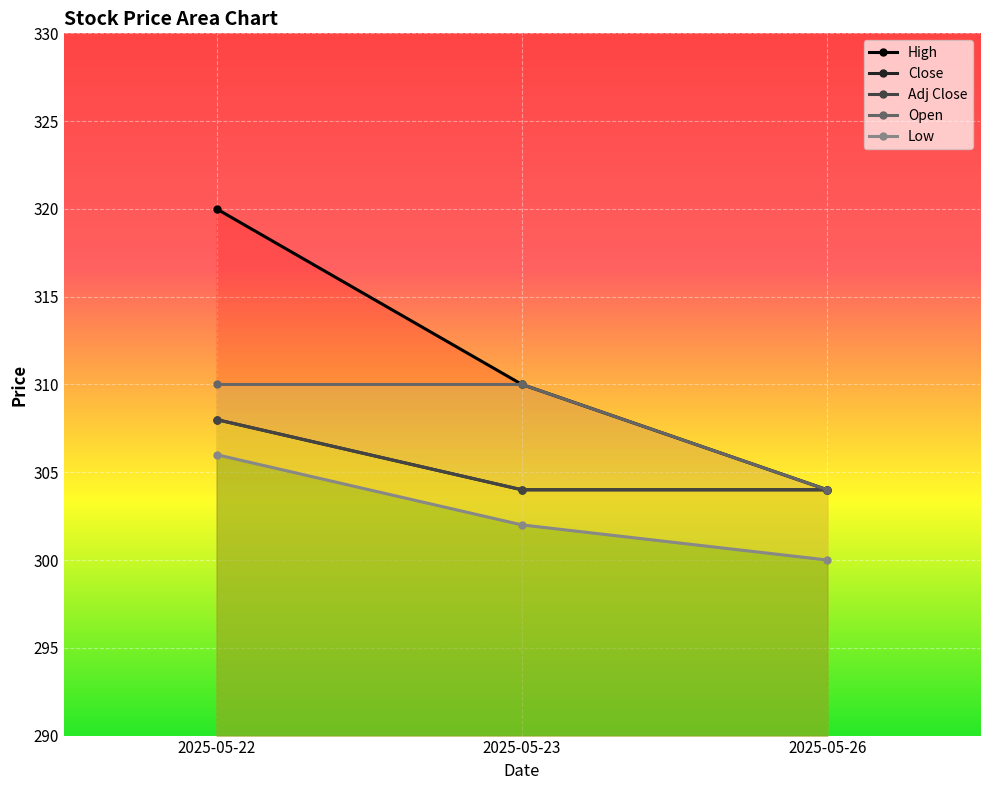

Reading left to right, extract all data points from this chart.

High: 320	310	304
Close: 308	304	304
Adj Close: 308	304	304
Open: 310	310	304
Low: 306	302	300